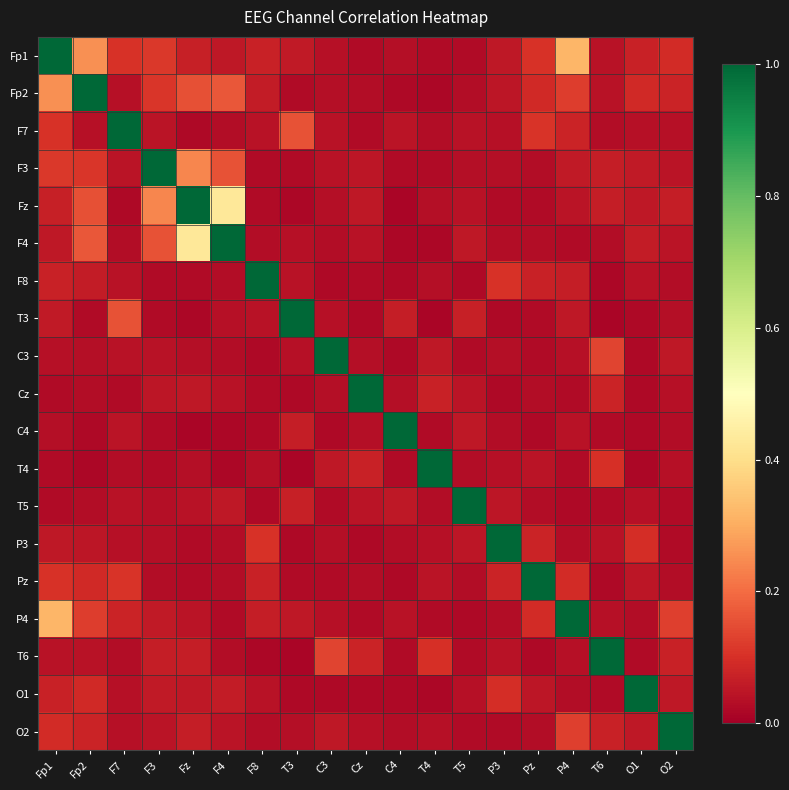

Reading left to right, transcribe all the data shown in this chart.

Fp1: Fp1=1.0	Fp2=0.3	F7=0.1	F3=0.1	Fz=0.1	F4=0.1	F8=0.1	T3=0.1	C3=0.0	Cz=0.0	C4=0.0	T4=0.0	T5=0.0	P3=0.1	Pz=0.1	P4=0.3	T6=0.0	O1=0.1	O2=0.1
Fp2: Fp1=0.3	Fp2=1.0	F7=0.0	F3=0.1	Fz=0.2	F4=0.2	F8=0.1	T3=0.0	C3=0.0	Cz=0.0	C4=0.0	T4=0.0	T5=0.0	P3=0.1	Pz=0.1	P4=0.1	T6=0.0	O1=0.1	O2=0.1
F7: Fp1=0.1	Fp2=0.0	F7=1.0	F3=0.0	Fz=0.0	F4=0.0	F8=0.0	T3=0.2	C3=0.0	Cz=0.0	C4=0.0	T4=0.0	T5=0.0	P3=0.0	Pz=0.1	P4=0.1	T6=0.0	O1=0.0	O2=0.0
F3: Fp1=0.1	Fp2=0.1	F7=0.0	F3=1.0	Fz=0.2	F4=0.2	F8=0.0	T3=0.0	C3=0.0	Cz=0.0	C4=0.0	T4=0.0	T5=0.0	P3=0.0	Pz=0.0	P4=0.1	T6=0.1	O1=0.1	O2=0.0
Fz: Fp1=0.1	Fp2=0.2	F7=0.0	F3=0.2	Fz=1.0	F4=0.4	F8=0.0	T3=0.0	C3=0.0	Cz=0.1	C4=0.0	T4=0.0	T5=0.0	P3=0.0	Pz=0.0	P4=0.0	T6=0.1	O1=0.1	O2=0.1
F4: Fp1=0.1	Fp2=0.2	F7=0.0	F3=0.2	Fz=0.4	F4=1.0	F8=0.0	T3=0.0	C3=0.0	Cz=0.0	C4=0.0	T4=0.0	T5=0.1	P3=0.0	Pz=0.0	P4=0.0	T6=0.0	O1=0.1	O2=0.0
F8: Fp1=0.1	Fp2=0.1	F7=0.0	F3=0.0	Fz=0.0	F4=0.0	F8=1.0	T3=0.0	C3=0.0	Cz=0.0	C4=0.0	T4=0.0	T5=0.0	P3=0.1	Pz=0.1	P4=0.1	T6=0.0	O1=0.0	O2=0.0
T3: Fp1=0.1	Fp2=0.0	F7=0.2	F3=0.0	Fz=0.0	F4=0.0	F8=0.0	T3=1.0	C3=0.0	Cz=0.0	C4=0.1	T4=0.0	T5=0.1	P3=0.0	Pz=0.0	P4=0.1	T6=0.0	O1=0.0	O2=0.0
C3: Fp1=0.0	Fp2=0.0	F7=0.0	F3=0.0	Fz=0.0	F4=0.0	F8=0.0	T3=0.0	C3=1.0	Cz=0.0	C4=0.0	T4=0.1	T5=0.0	P3=0.0	Pz=0.0	P4=0.0	T6=0.1	O1=0.0	O2=0.1
Cz: Fp1=0.0	Fp2=0.0	F7=0.0	F3=0.0	Fz=0.1	F4=0.0	F8=0.0	T3=0.0	C3=0.0	Cz=1.0	C4=0.0	T4=0.1	T5=0.0	P3=0.0	Pz=0.0	P4=0.0	T6=0.1	O1=0.0	O2=0.0
C4: Fp1=0.0	Fp2=0.0	F7=0.0	F3=0.0	Fz=0.0	F4=0.0	F8=0.0	T3=0.1	C3=0.0	Cz=0.0	C4=1.0	T4=0.0	T5=0.1	P3=0.0	Pz=0.0	P4=0.0	T6=0.0	O1=0.0	O2=0.0
T4: Fp1=0.0	Fp2=0.0	F7=0.0	F3=0.0	Fz=0.0	F4=0.0	F8=0.0	T3=0.0	C3=0.1	Cz=0.1	C4=0.0	T4=1.0	T5=0.0	P3=0.0	Pz=0.0	P4=0.0	T6=0.1	O1=0.0	O2=0.0
T5: Fp1=0.0	Fp2=0.0	F7=0.0	F3=0.0	Fz=0.0	F4=0.1	F8=0.0	T3=0.1	C3=0.0	Cz=0.0	C4=0.1	T4=0.0	T5=1.0	P3=0.1	Pz=0.0	P4=0.0	T6=0.0	O1=0.0	O2=0.0
P3: Fp1=0.1	Fp2=0.1	F7=0.0	F3=0.0	Fz=0.0	F4=0.0	F8=0.1	T3=0.0	C3=0.0	Cz=0.0	C4=0.0	T4=0.0	T5=0.1	P3=1.0	Pz=0.1	P4=0.0	T6=0.0	O1=0.1	O2=0.0
Pz: Fp1=0.1	Fp2=0.1	F7=0.1	F3=0.0	Fz=0.0	F4=0.0	F8=0.1	T3=0.0	C3=0.0	Cz=0.0	C4=0.0	T4=0.0	T5=0.0	P3=0.1	Pz=1.0	P4=0.1	T6=0.0	O1=0.0	O2=0.0
P4: Fp1=0.3	Fp2=0.1	F7=0.1	F3=0.1	Fz=0.0	F4=0.0	F8=0.1	T3=0.1	C3=0.0	Cz=0.0	C4=0.0	T4=0.0	T5=0.0	P3=0.0	Pz=0.1	P4=1.0	T6=0.0	O1=0.0	O2=0.1
T6: Fp1=0.0	Fp2=0.0	F7=0.0	F3=0.1	Fz=0.1	F4=0.0	F8=0.0	T3=0.0	C3=0.1	Cz=0.1	C4=0.0	T4=0.1	T5=0.0	P3=0.0	Pz=0.0	P4=0.0	T6=1.0	O1=0.0	O2=0.1
O1: Fp1=0.1	Fp2=0.1	F7=0.0	F3=0.1	Fz=0.1	F4=0.1	F8=0.0	T3=0.0	C3=0.0	Cz=0.0	C4=0.0	T4=0.0	T5=0.0	P3=0.1	Pz=0.0	P4=0.0	T6=0.0	O1=1.0	O2=0.1
O2: Fp1=0.1	Fp2=0.1	F7=0.0	F3=0.0	Fz=0.1	F4=0.0	F8=0.0	T3=0.0	C3=0.1	Cz=0.0	C4=0.0	T4=0.0	T5=0.0	P3=0.0	Pz=0.0	P4=0.1	T6=0.1	O1=0.1	O2=1.0